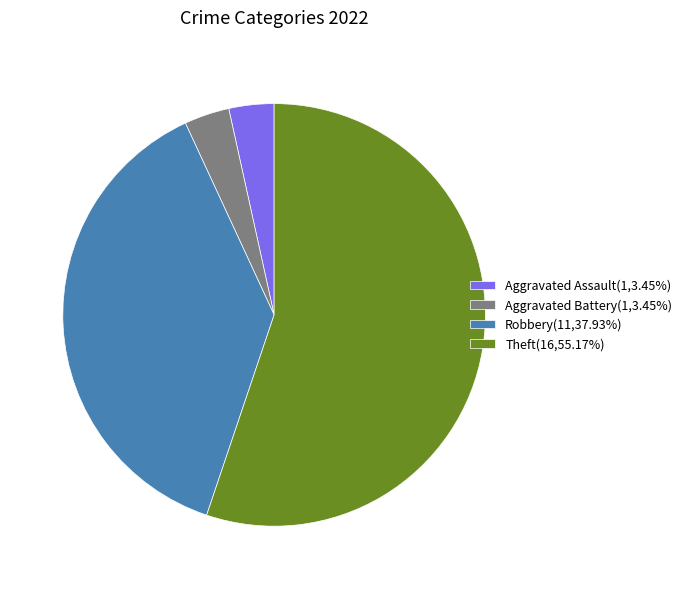

Does any single category account for the majority?

Yes